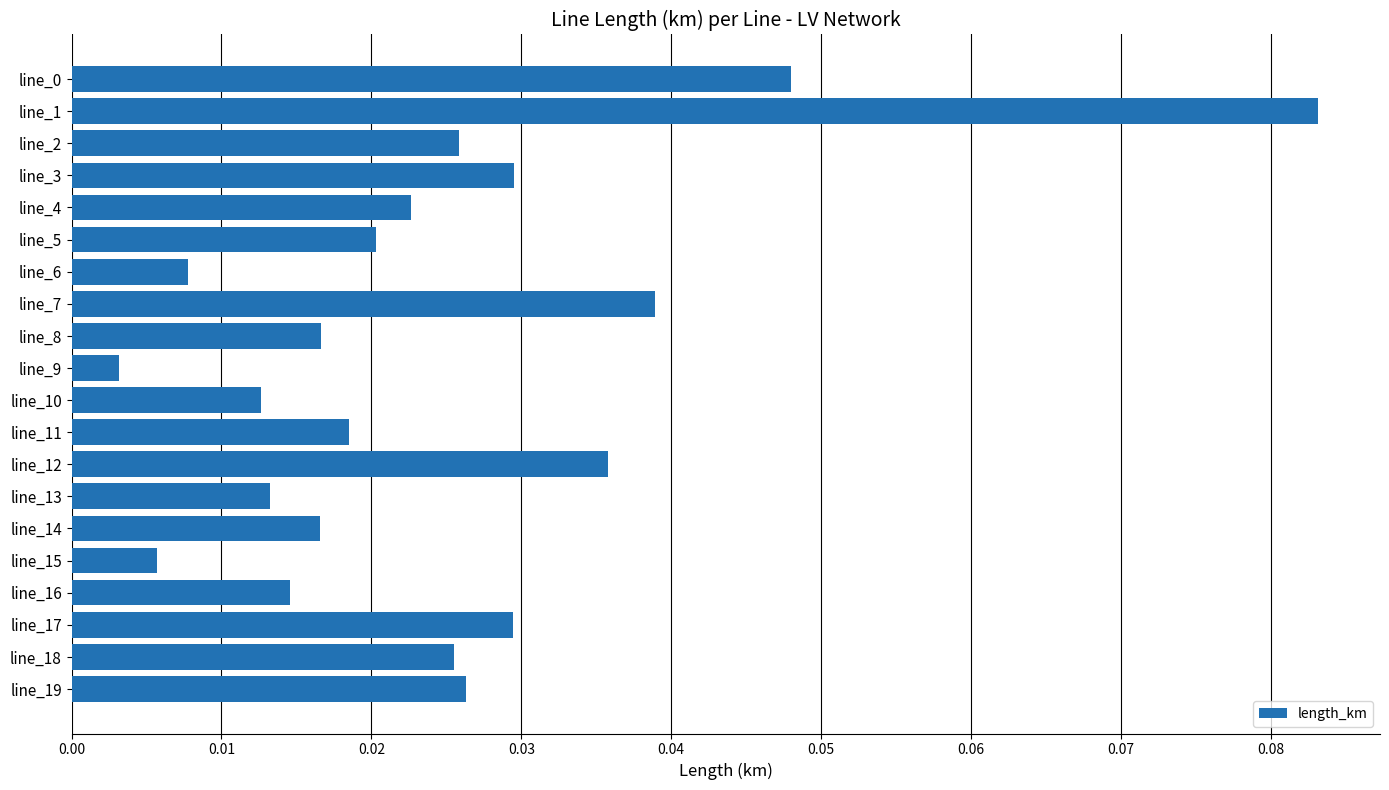

Which has a higher value, line_2 or line_1?

line_1